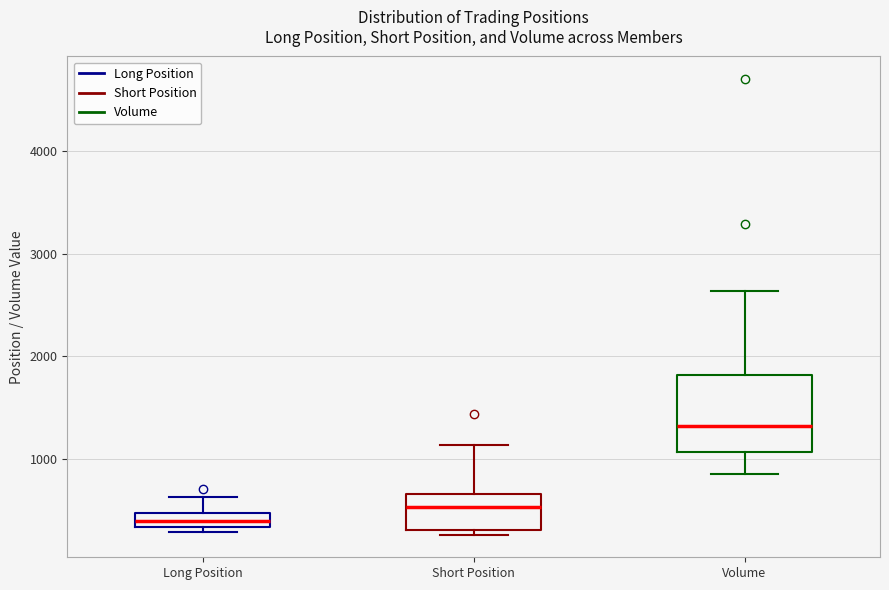

Where does the upper whisker of the box for Short Position end on the y-axis? The values are not printed on the chart, so give them approximately, as read against the axis.

1100